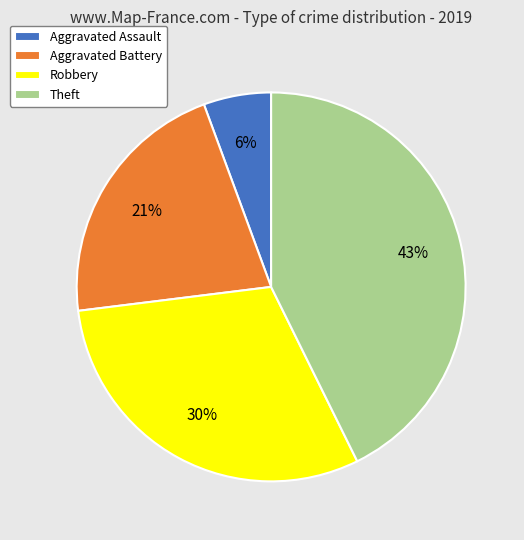

Is the sum of Aggravated Assault and Robbery greater than half?

No